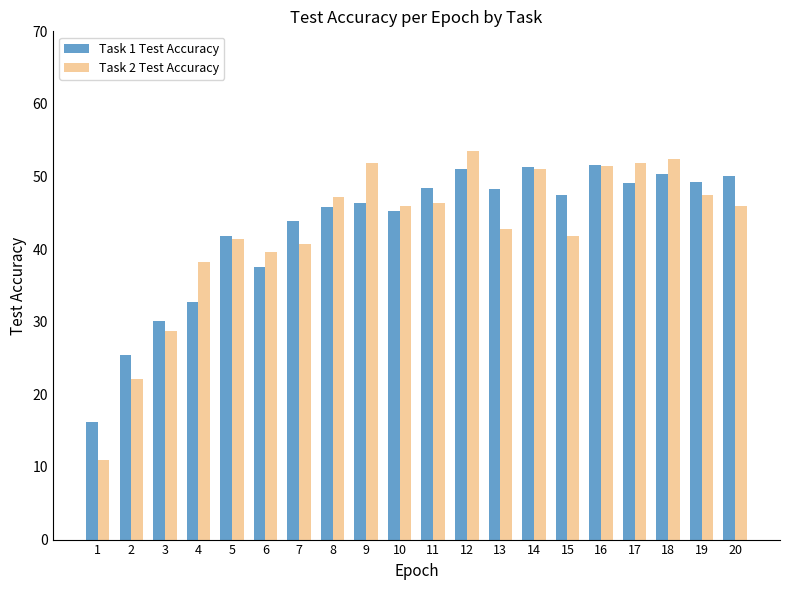

Where is Task 1 Test Accuracy nearest to the value 33?

4